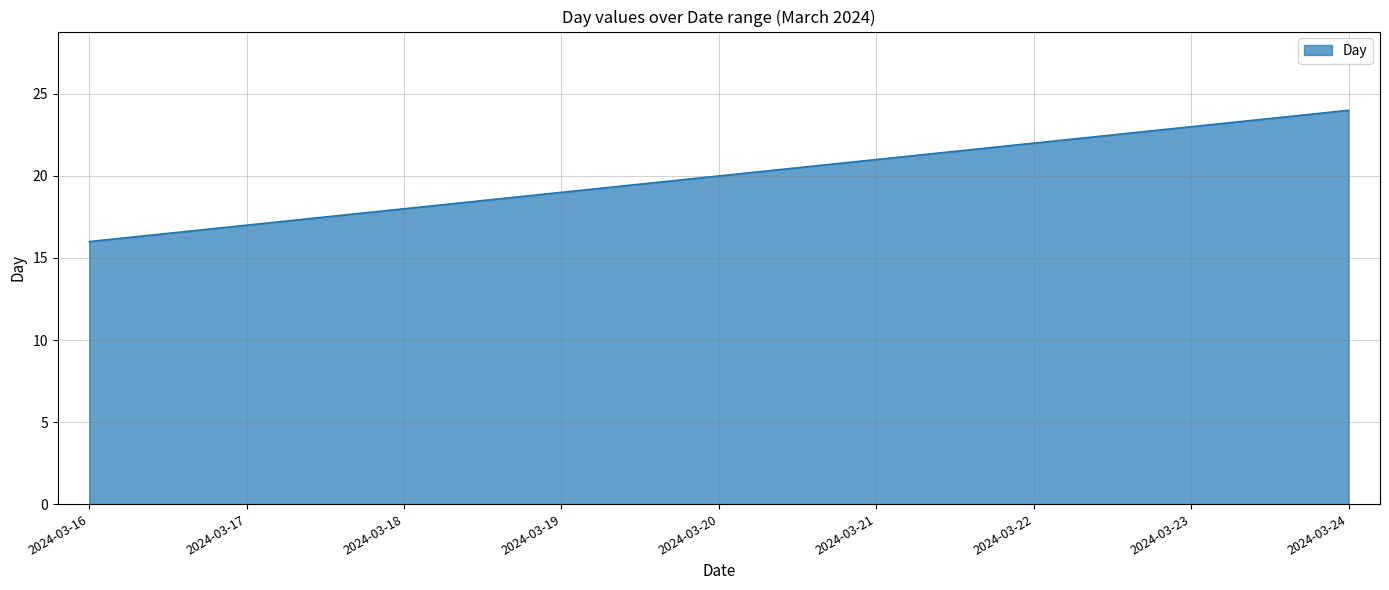

How many values are below 20?

4